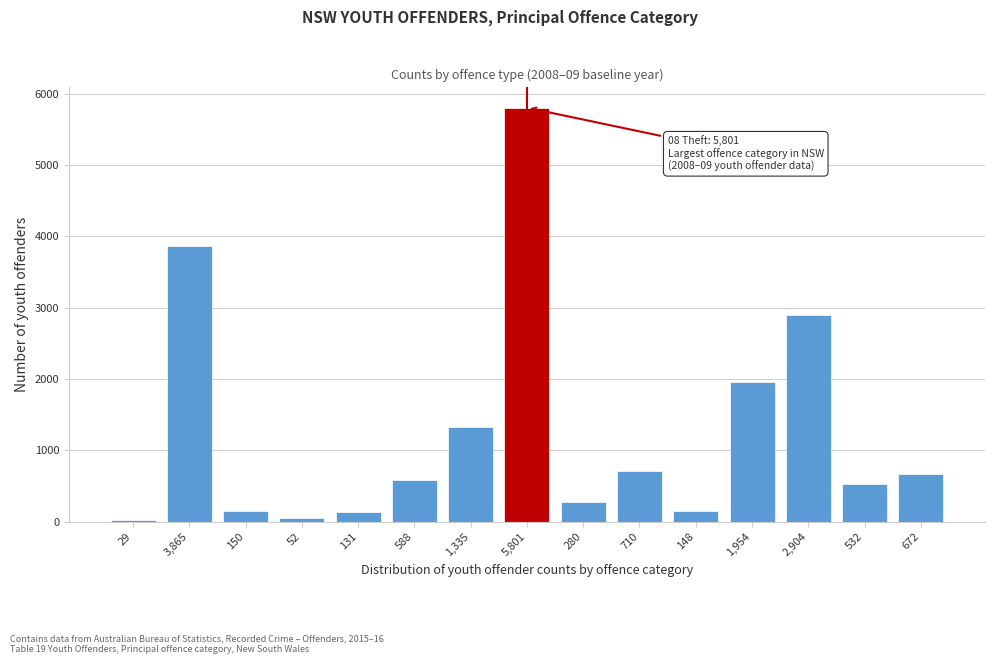

At which category does the chart reach its peak across all series?

5,801